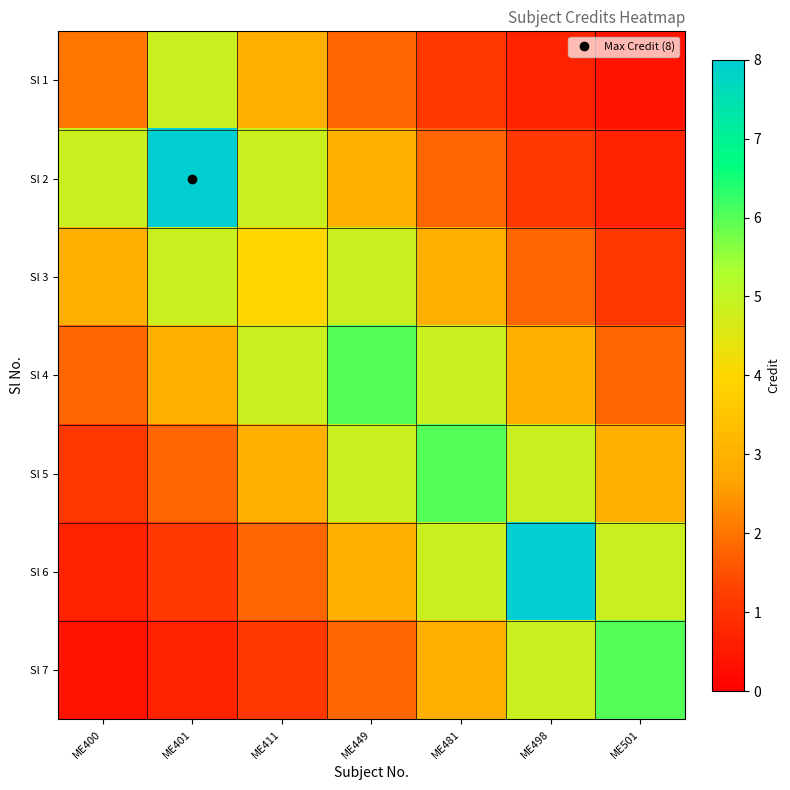

Rank the series by their maximum value, from highest to lowest.

Sl 2, Sl 6, Sl 4, Sl 5, Sl 7, Sl 1, Sl 3